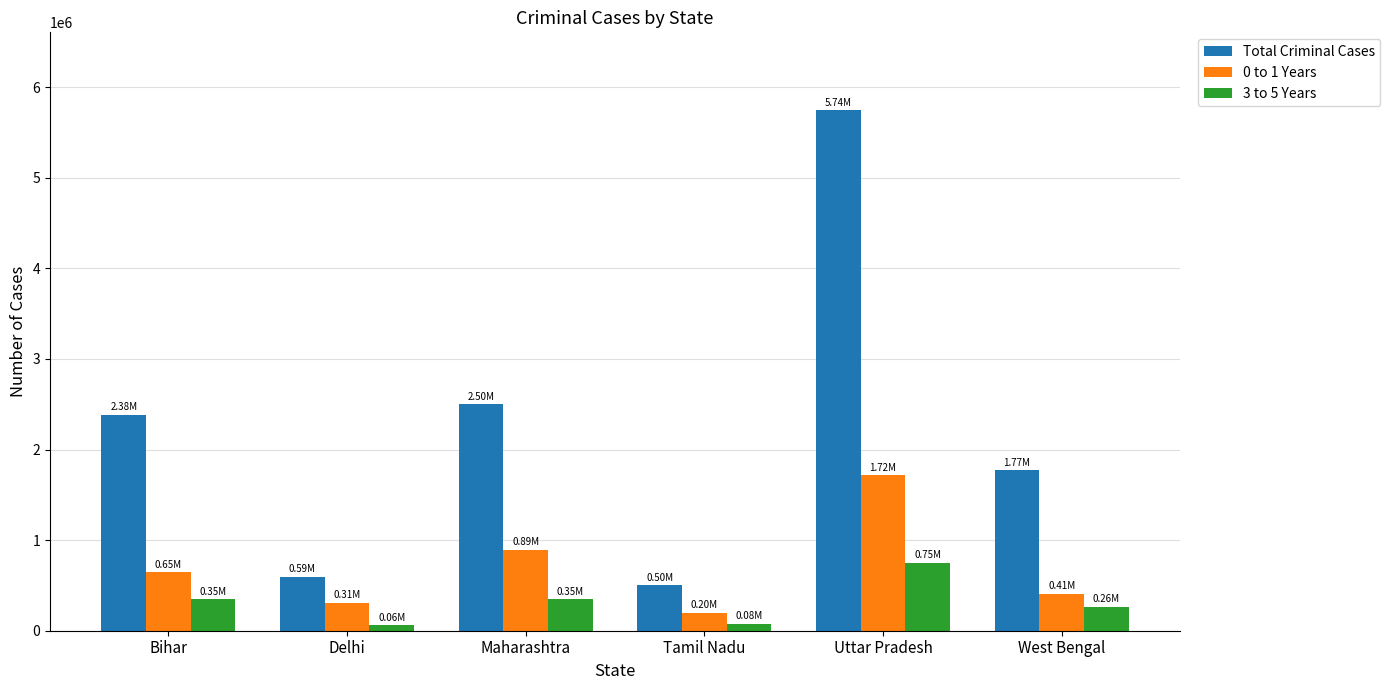

What position from the left is Uttar Pradesh?

5